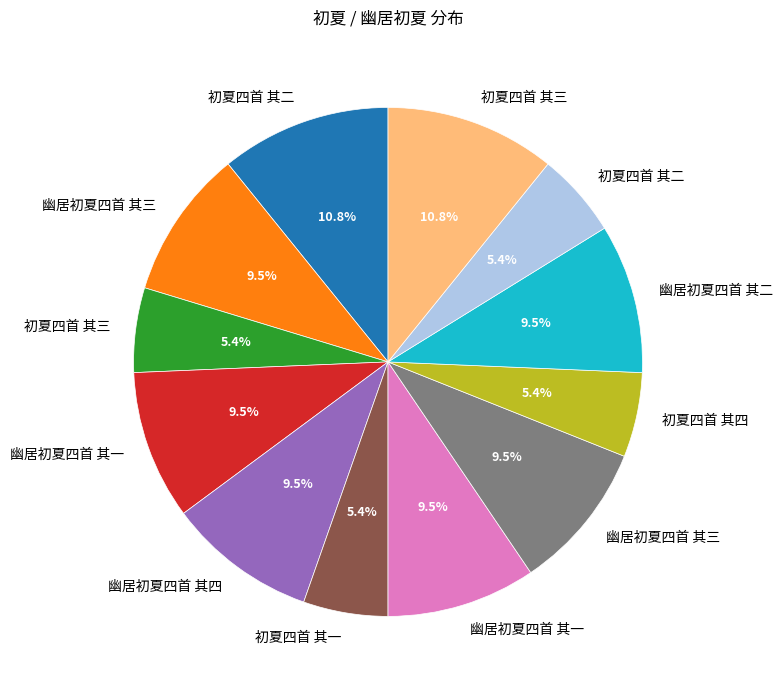

Does any single category account for the majority?

No